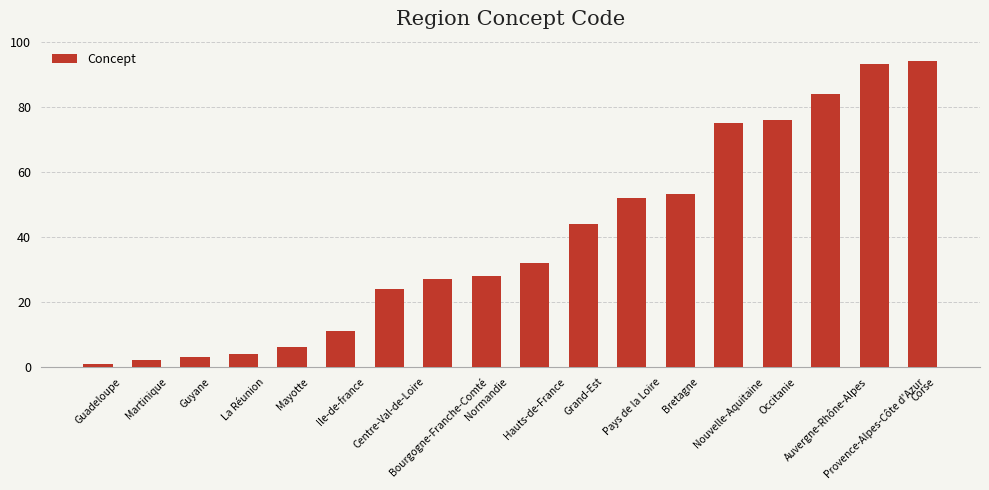

Approximately how many times larger is the value at Bretagne compared to Bourgogne-Franche-Comté?

2.0